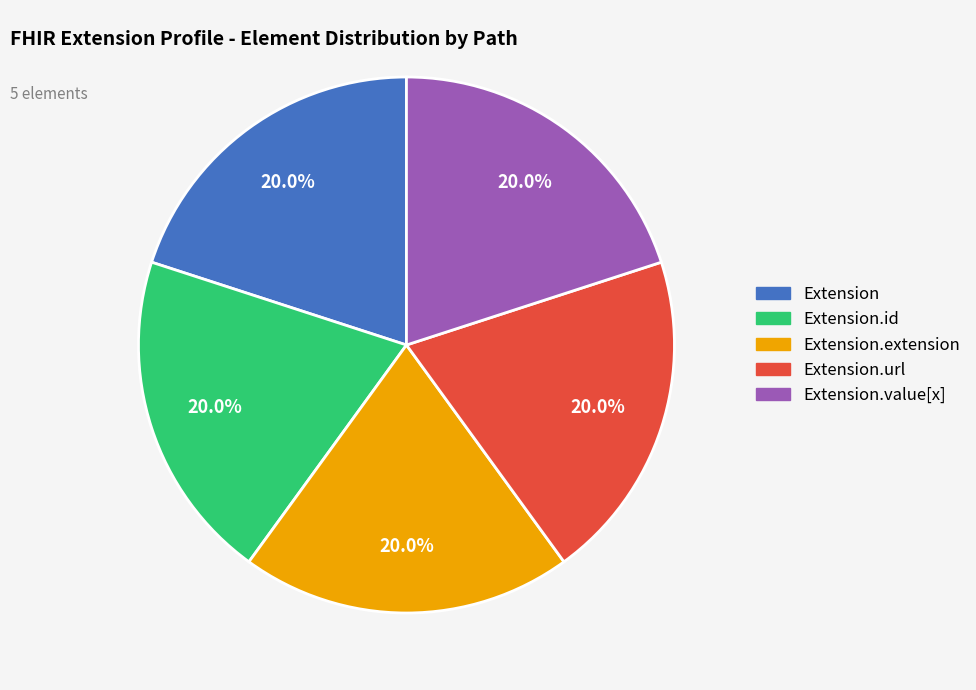

Does any single category account for the majority?

No